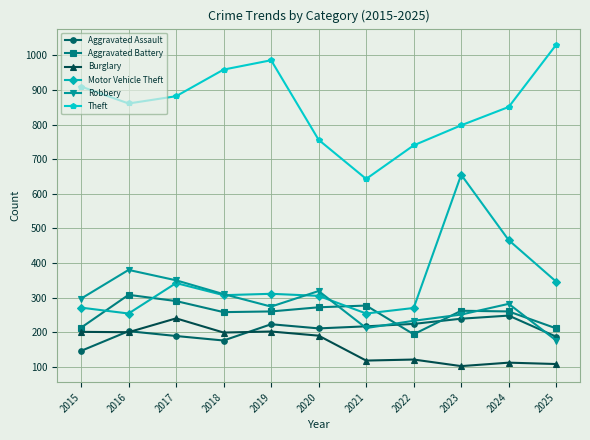

What is the spread (max minus min) of values at 2018?

783